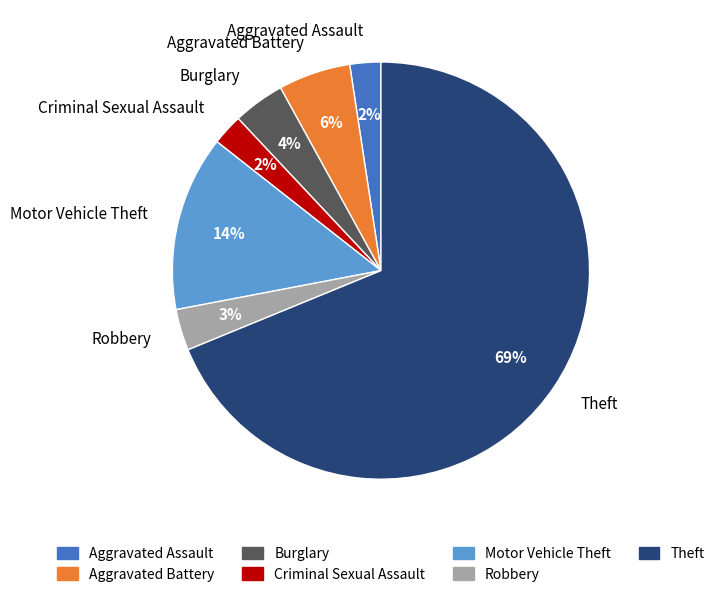

What is the ratio of the value at Burglary to the value at Aggravated Battery?

0.7